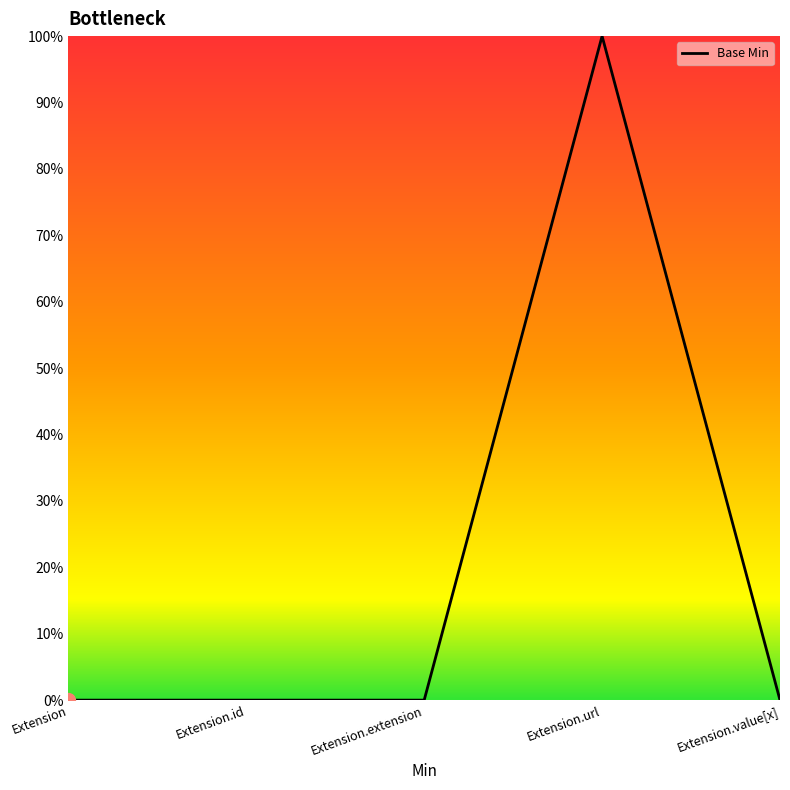

What is the sum of all values?

1